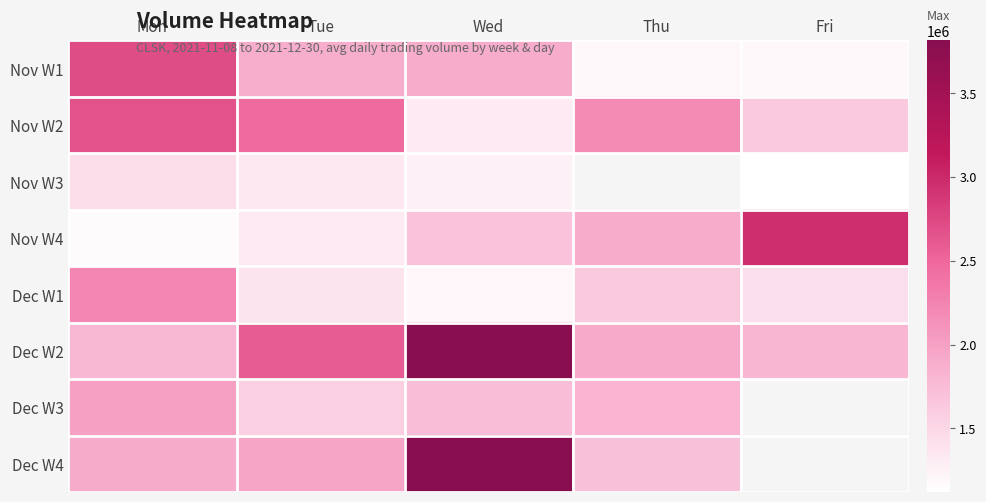

Rank the series by their maximum value, from highest to lowest.

Dec W2, Dec W4, Nov W4, Nov W1, Nov W2, Dec W1, Dec W3, Nov W3